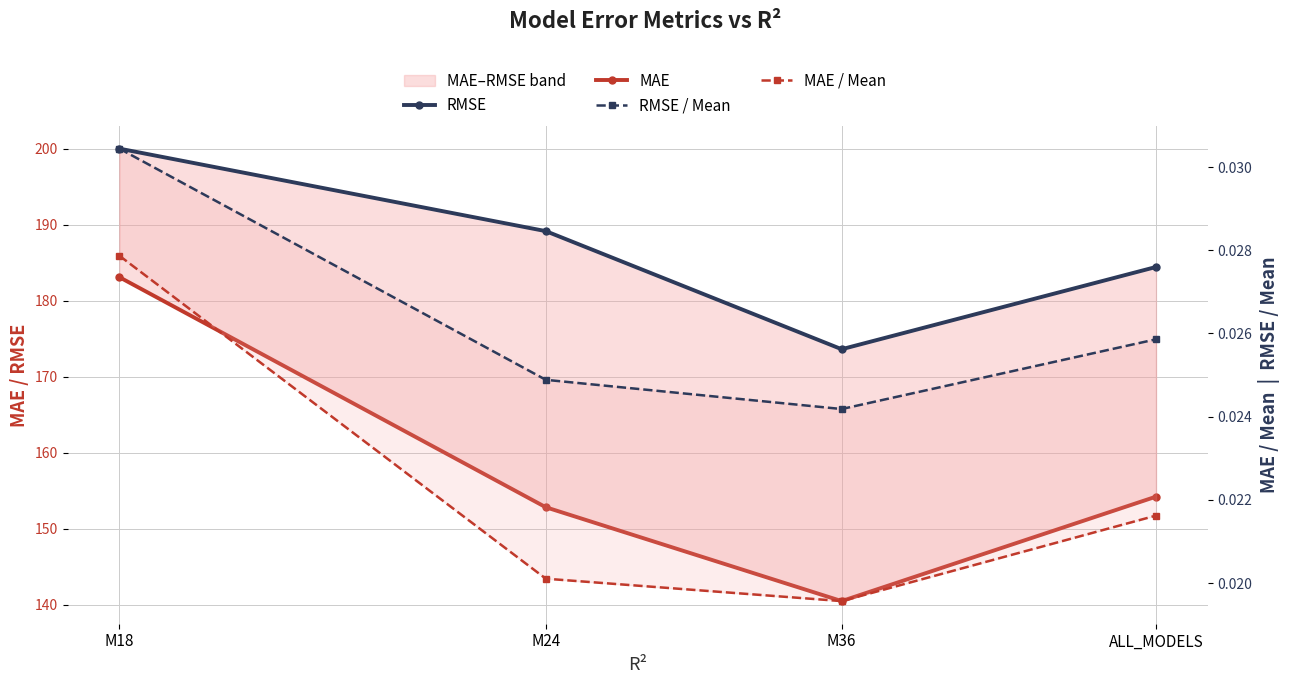

What is the label of the 4th point from the left?

ALL_MODELS